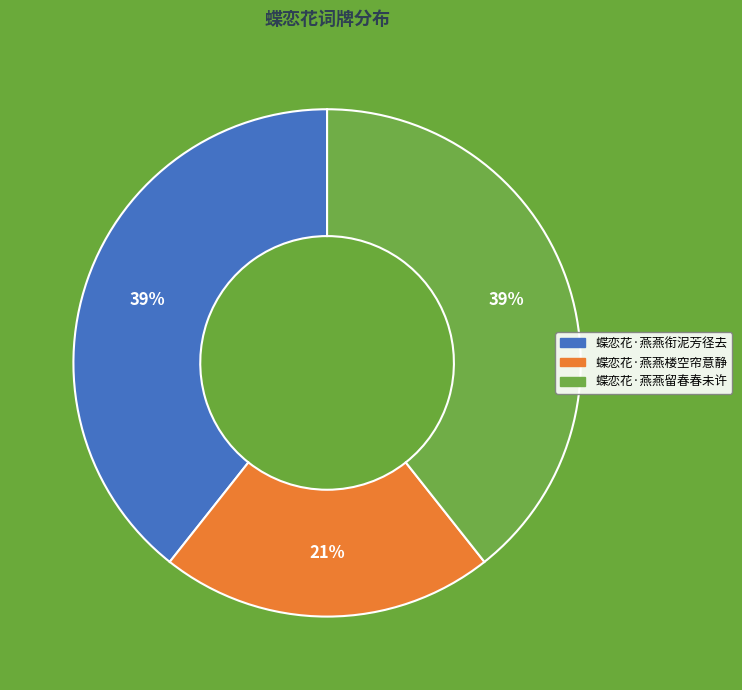

To the nearest percent, what is the difference between the 蝶恋花·燕燕衔泥芳径去 and 蝶恋花·燕燕楼空帘意静 slice percentages?

18%